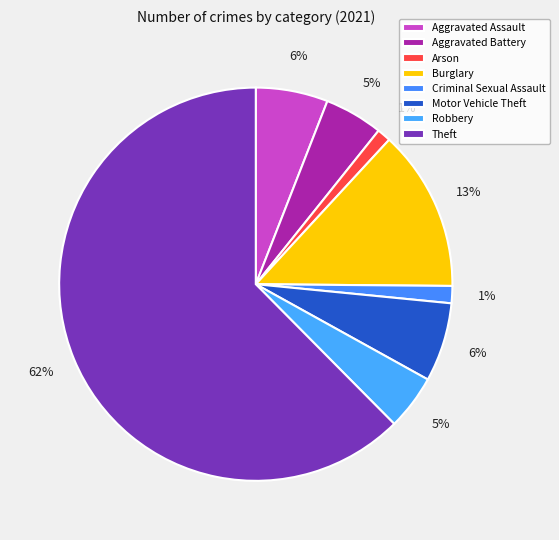

Is Arson the majority of the pie?

No